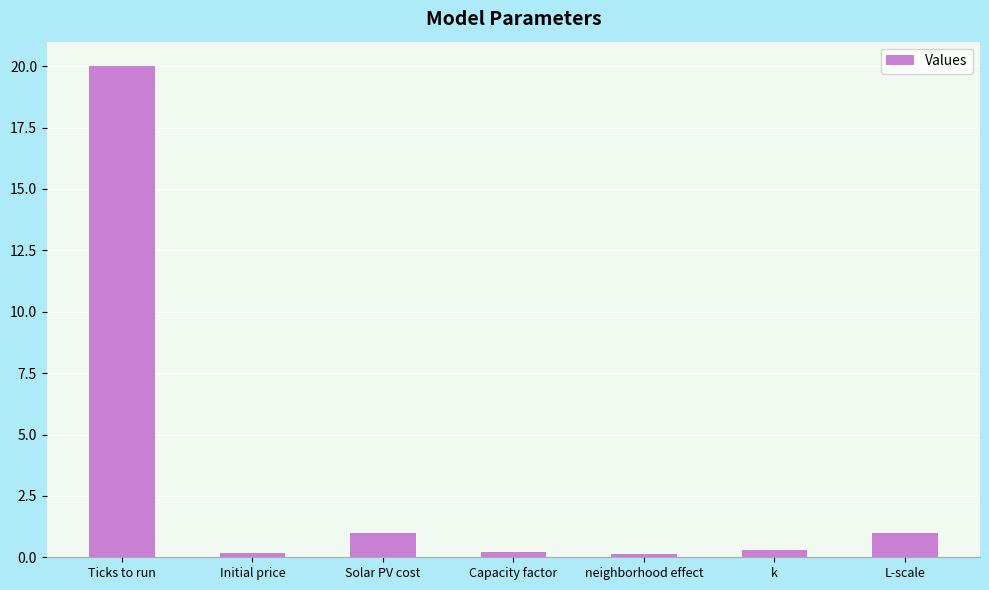

True or false: the data shows 1.0 at Solar PV cost.

True